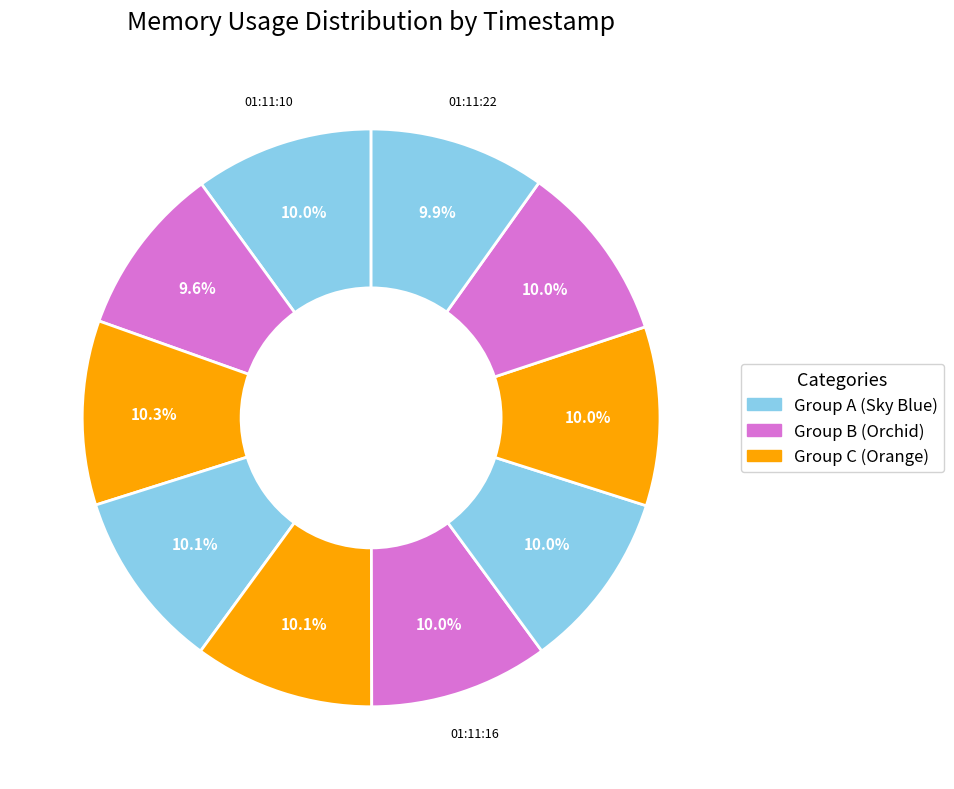

Count the number of slices in the pie.

10